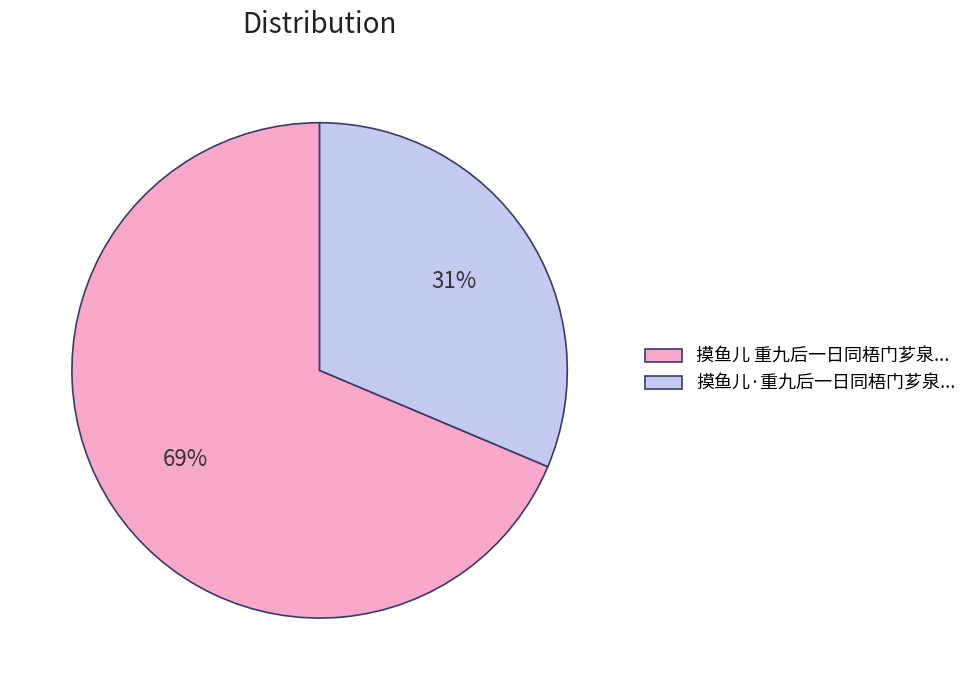

Does any single category account for the majority?

Yes